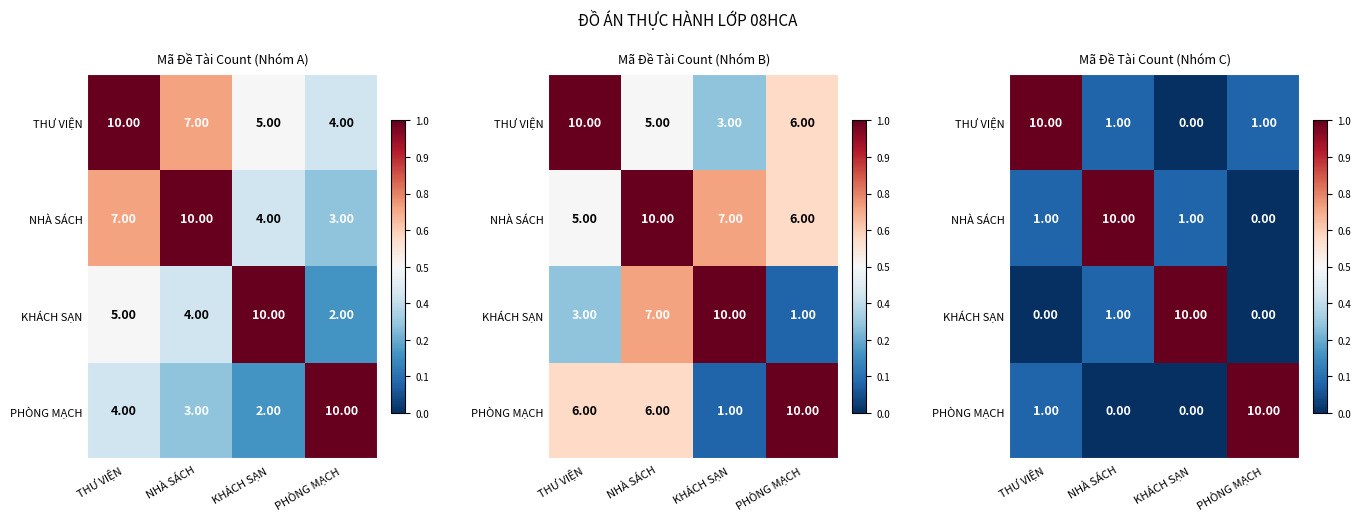

What is the difference between the THƯ VIỆN values at NHÀ SÁCH and THƯ VIỆN?

0.9